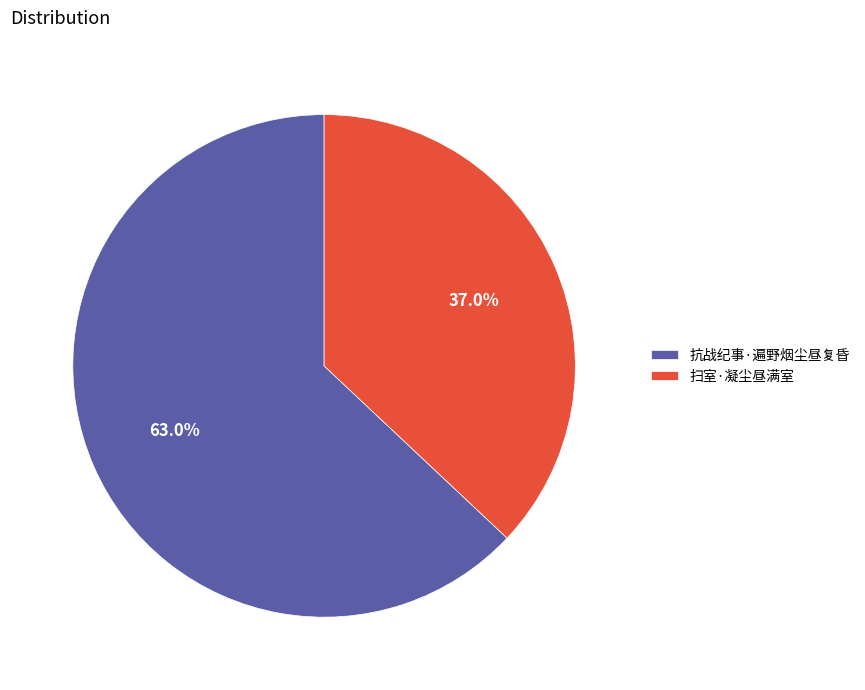

To the nearest percent, what percentage of the pie is 抗战纪事·遍野烟尘昼复昏?

63%